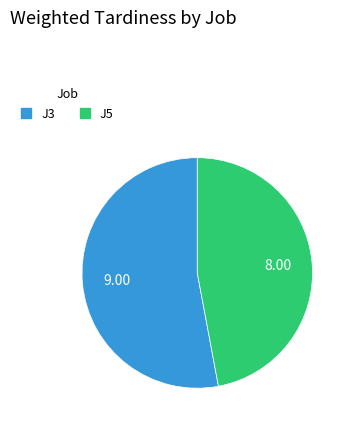

Is there any slice that represents more than half of the pie?

Yes